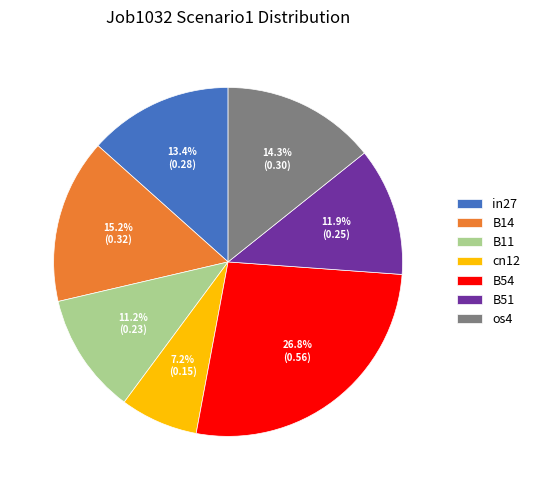

To the nearest percent, what is the average slice percentage?

14%